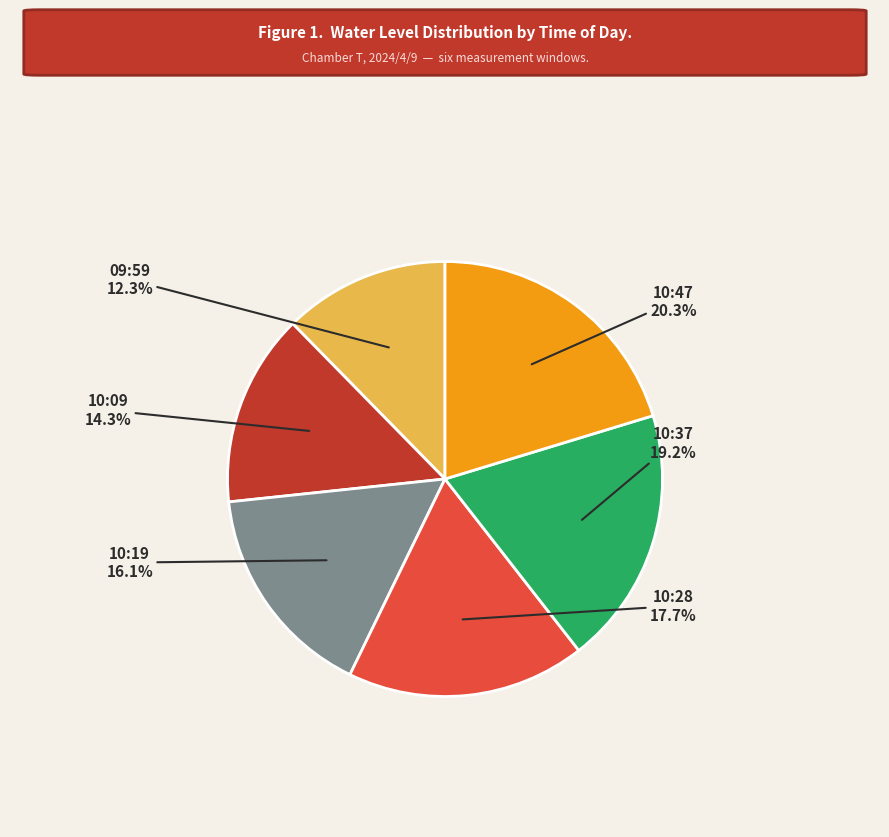

How many segments does this pie chart have?

6